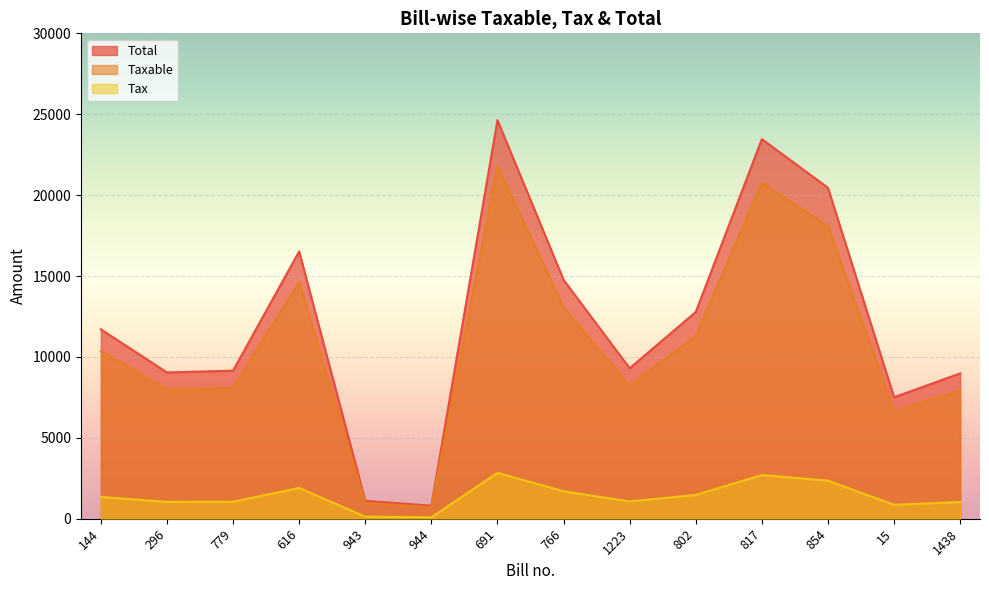

What is the sum of the Taxable values at 766 and 616?

27685.6